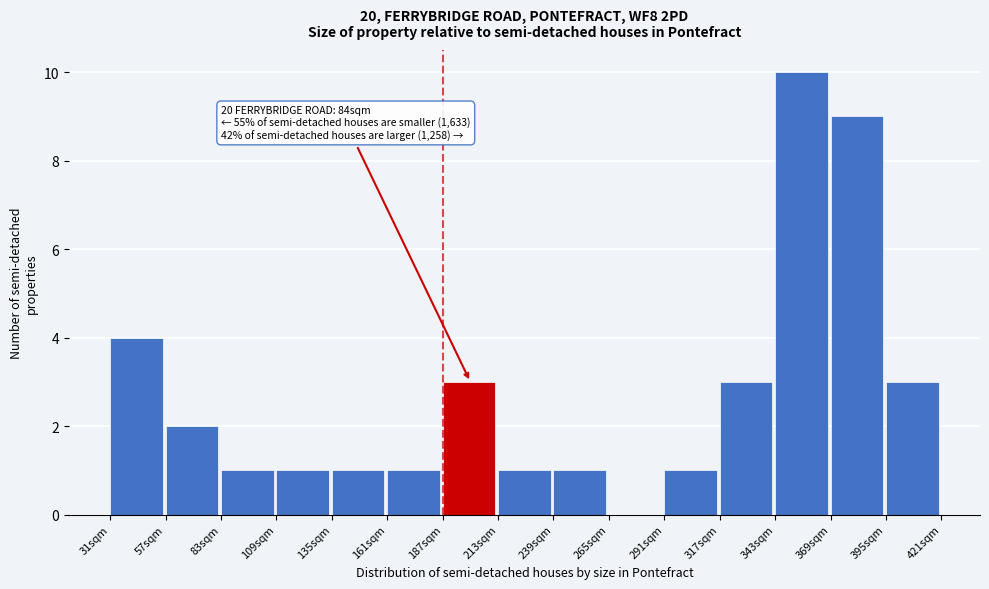

Reading left to right, extract all data points from this chart.

31sqm=4	57sqm=2	83sqm=1	109sqm=1	135sqm=1	161sqm=1	187sqm=3	213sqm=1	239sqm=1	265sqm=0	291sqm=1	317sqm=3	343sqm=10	369sqm=9	395sqm=3